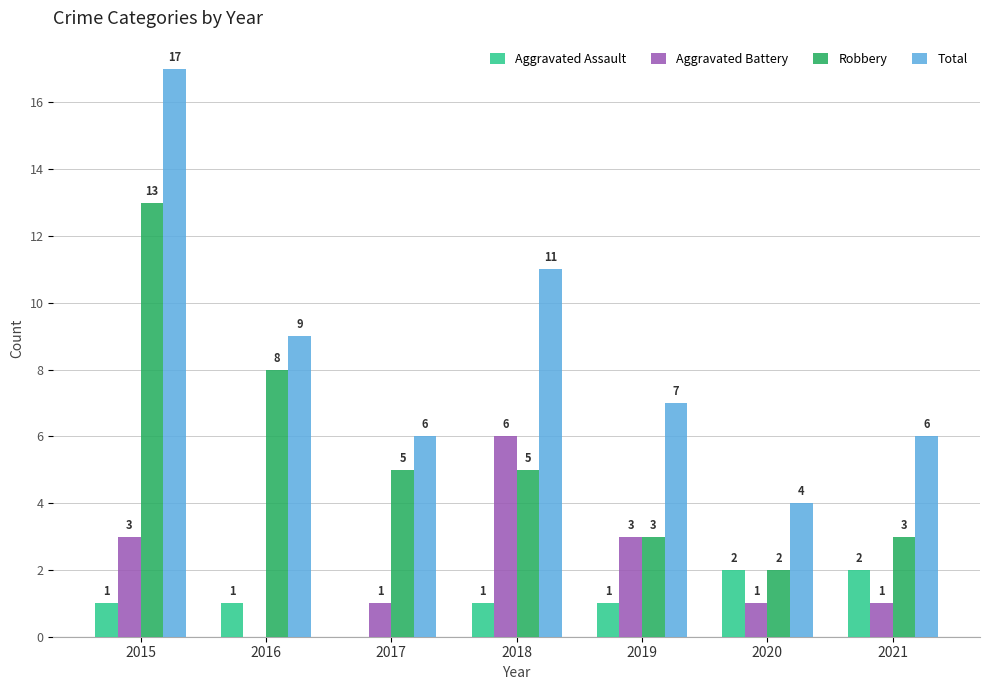

What is the approximate value of Robbery at 2016?

8